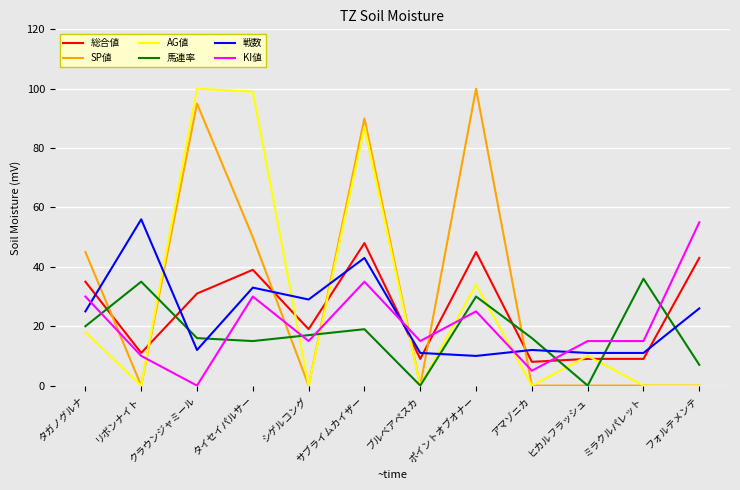

Is the value of 戦数 at ブルベアペスカ greater than the value of KI値 at サブライムカイザー?

No